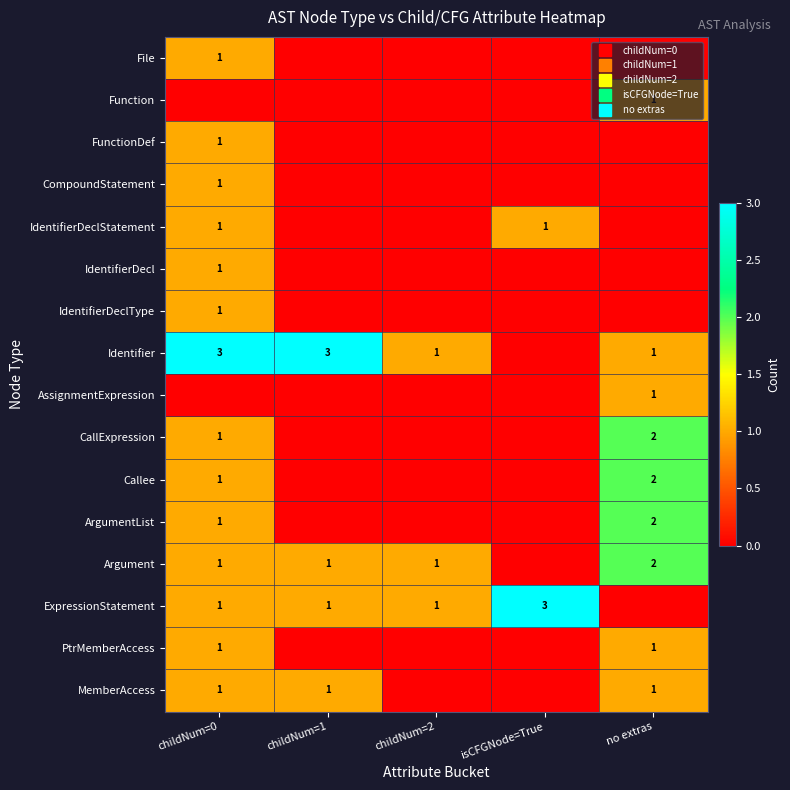

Which label corresponds to the smallest value in the chart?

childNum=1